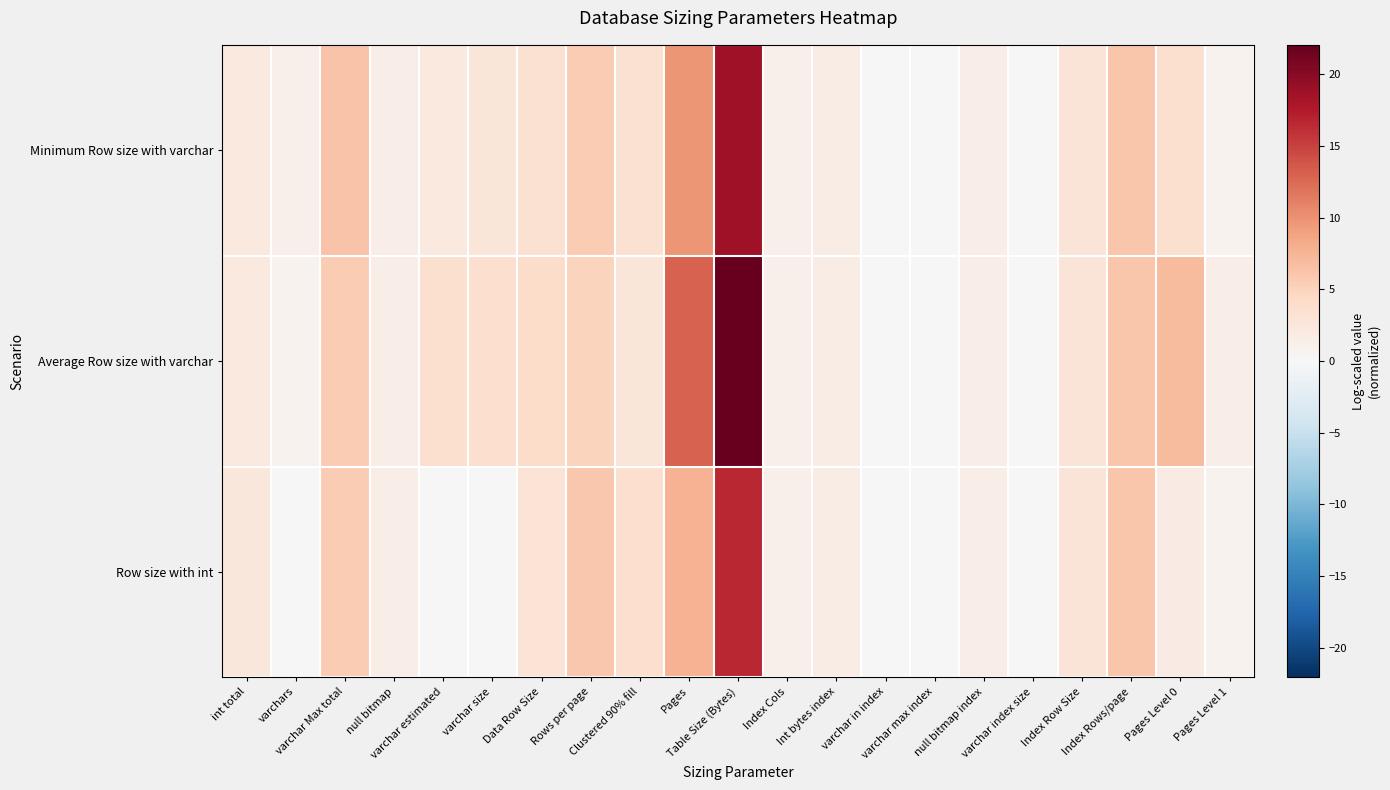

Between Table Size (Bytes) and null bitmap index, which series saw the biggest shift?

Average Row size with varchar